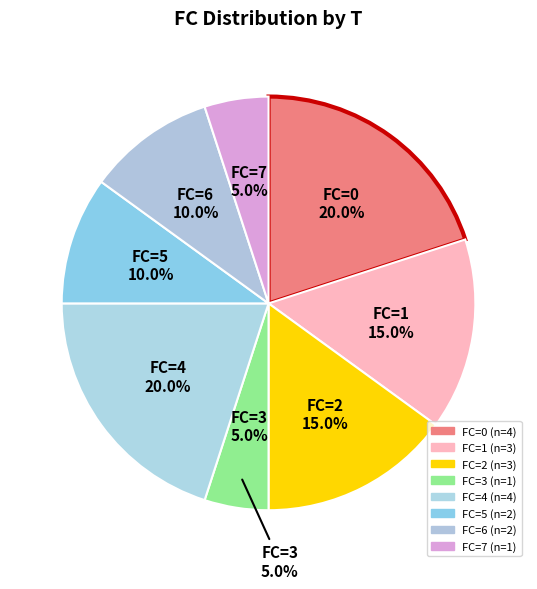

Does any single category account for the majority?

No